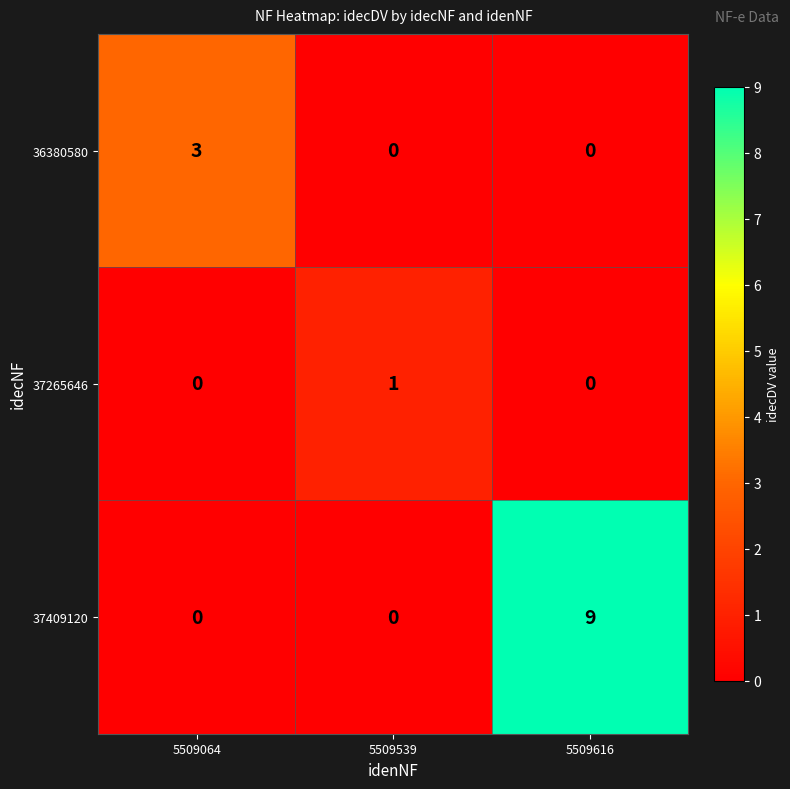

How many 37409120 values are between 0 and 9?

3